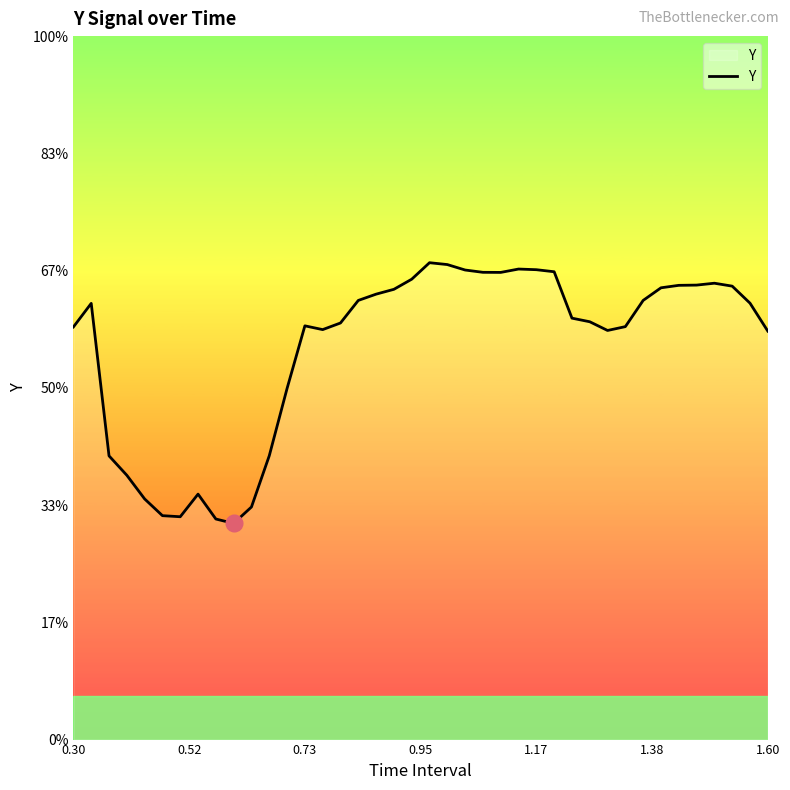

Count the values in the range 0 to 1.

40